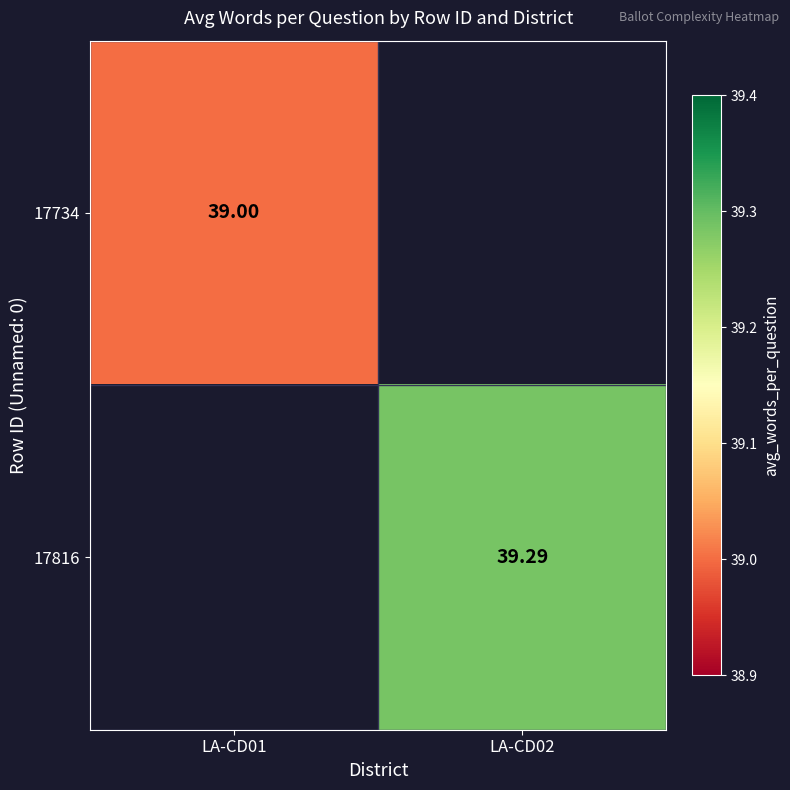

Is the value of 17734 at LA-CD02 greater than the value of 17816 at LA-CD01?

No